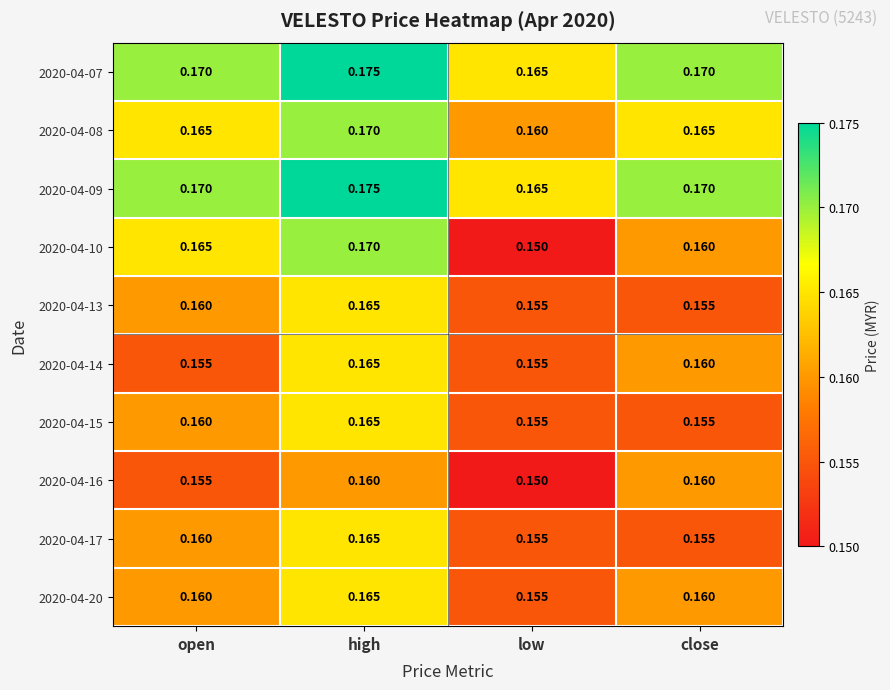

At which category is the sum across all series the highest?

high